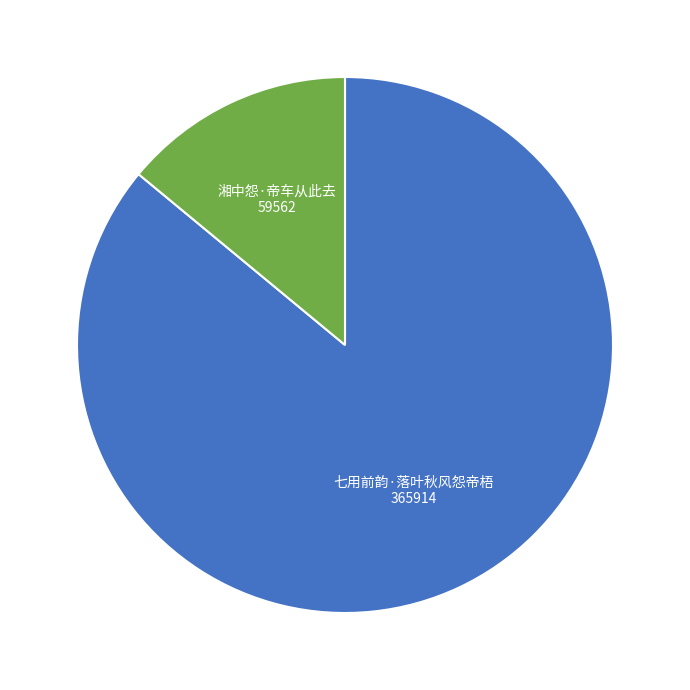

Is it true that 湘中怨·帝车从此去 is 3% of the pie?

False